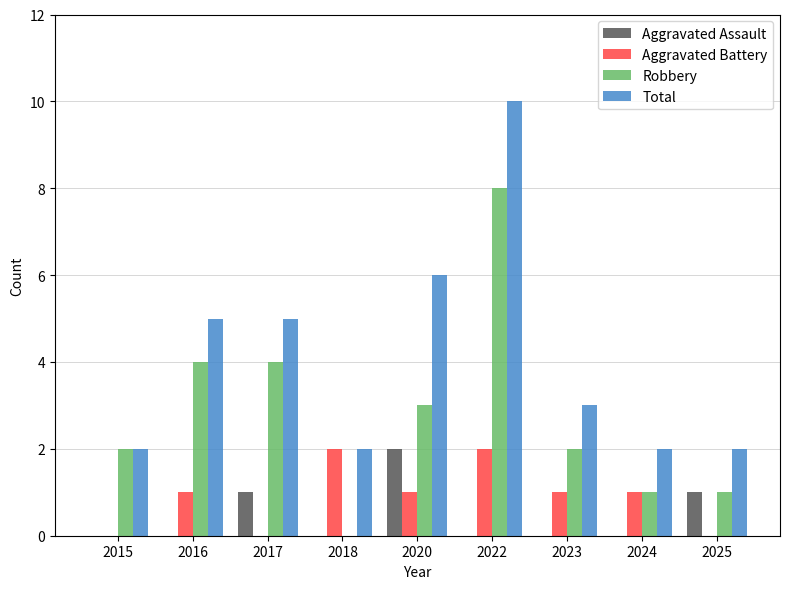

Which category has the highest value in the Total series?

2022